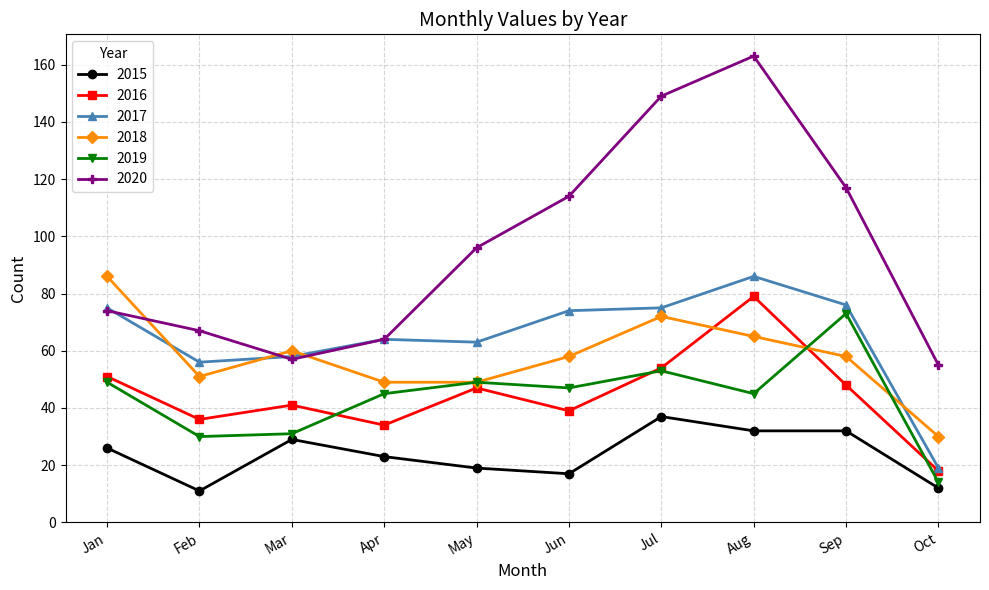

What is the value of the 2016 point at the 9th from the left?

48